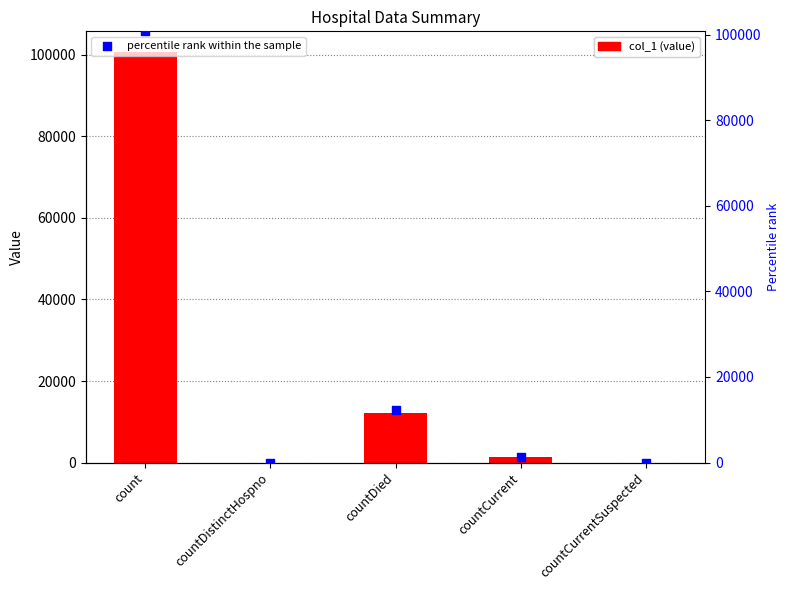

At how many categories does at least one series exceed 98781?

1